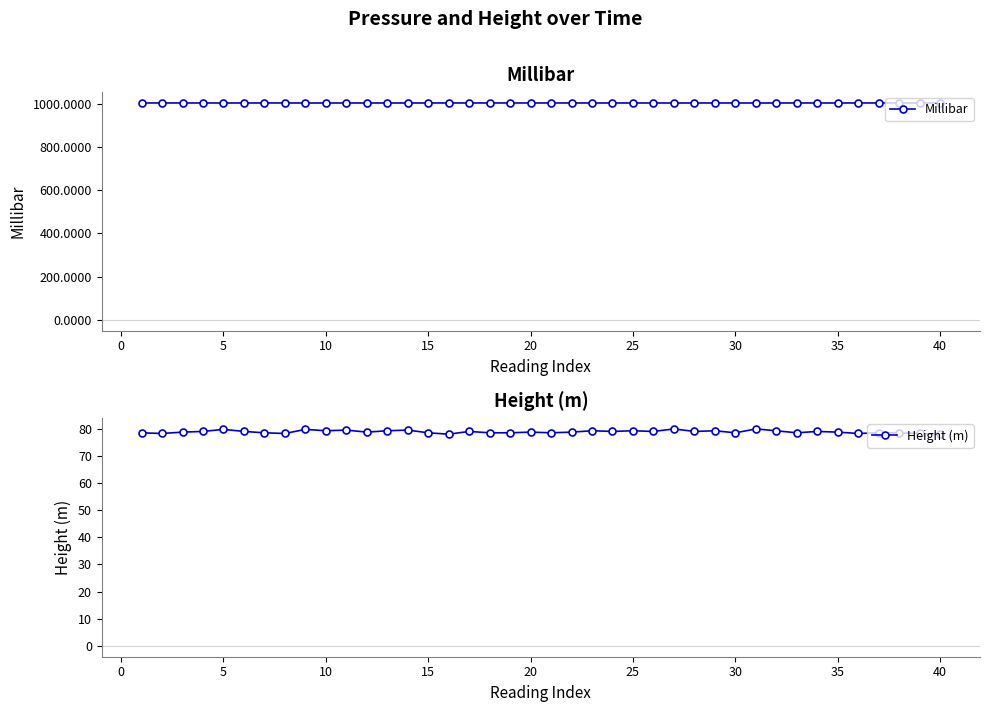

Which series has the largest total across all categories?

Millibar